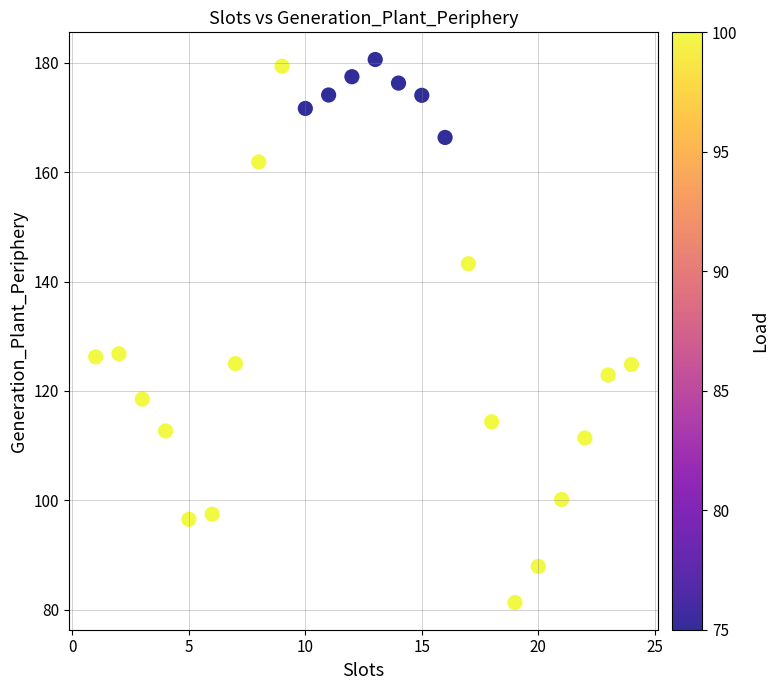

What is the range of Y values (max minus min)?

99.3